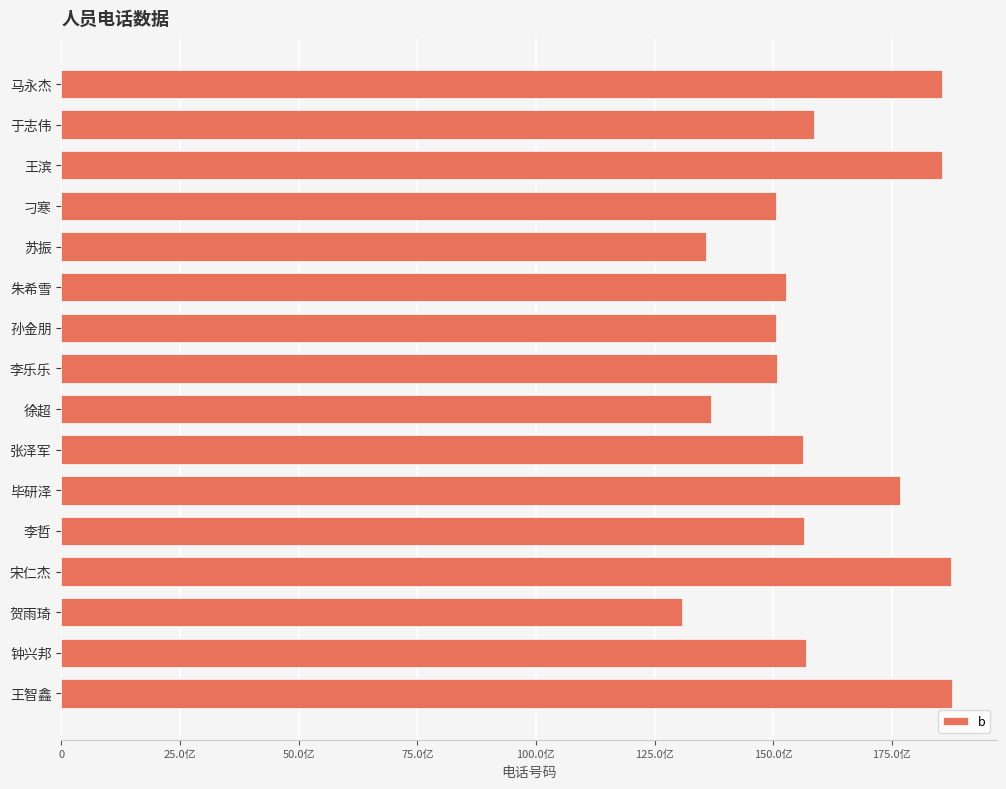

Does the chart contain stacked bars?

No